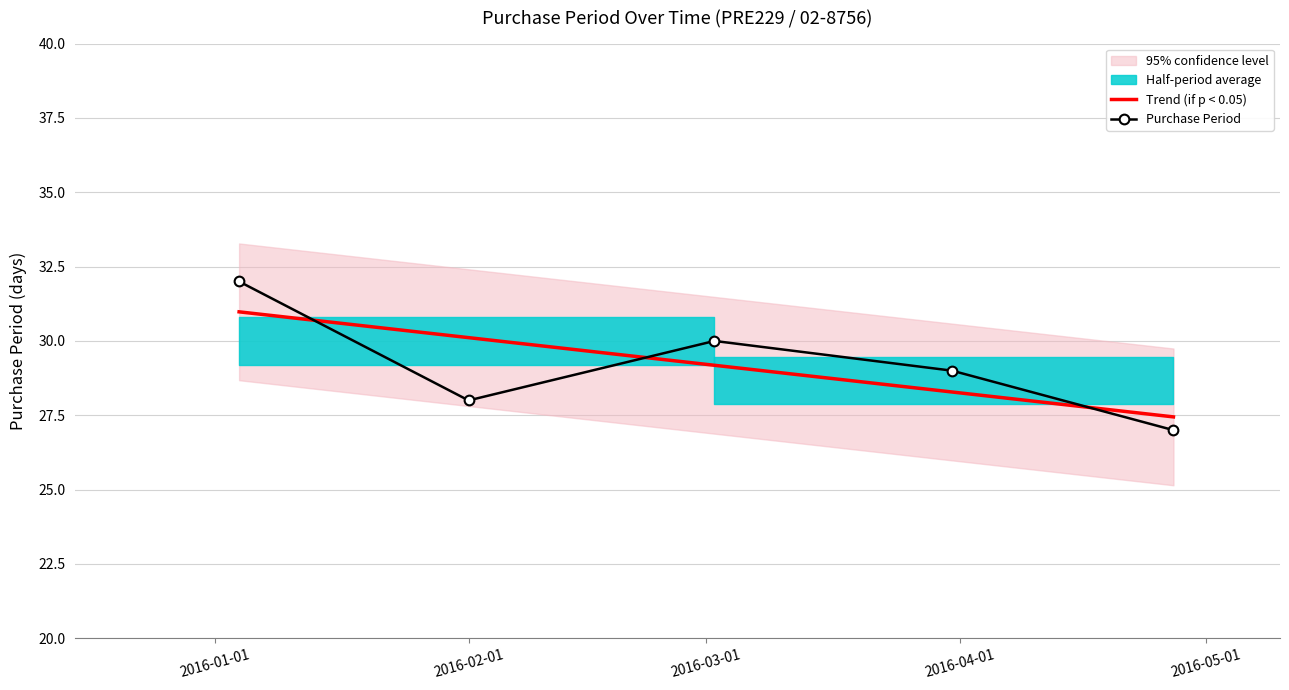

What is the maximum value for Trend (if p < 0.05)?

31.0